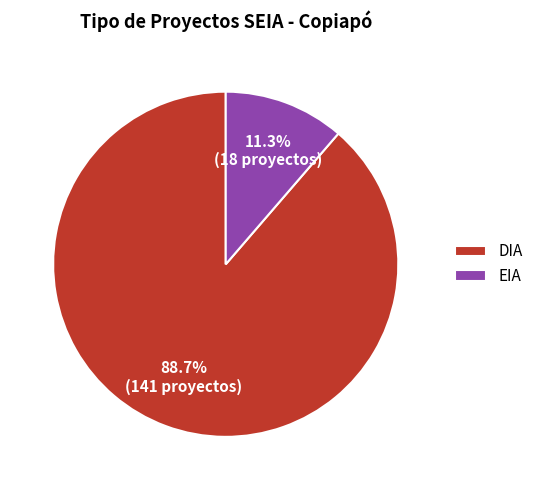

Is DIA the majority of the pie?

Yes